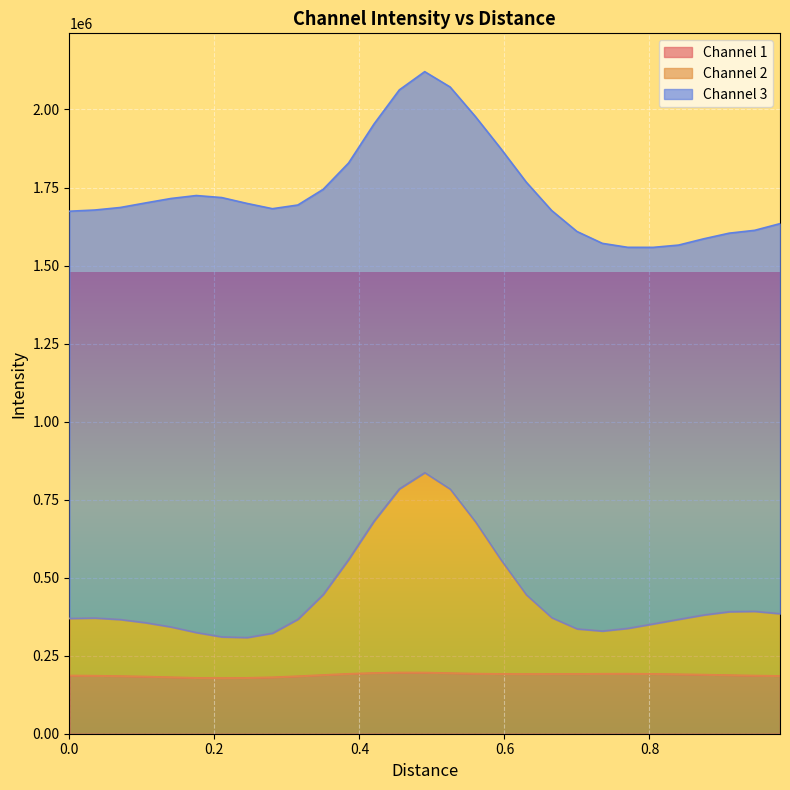

What is the highest value of the Channel 1 series?

196196.3